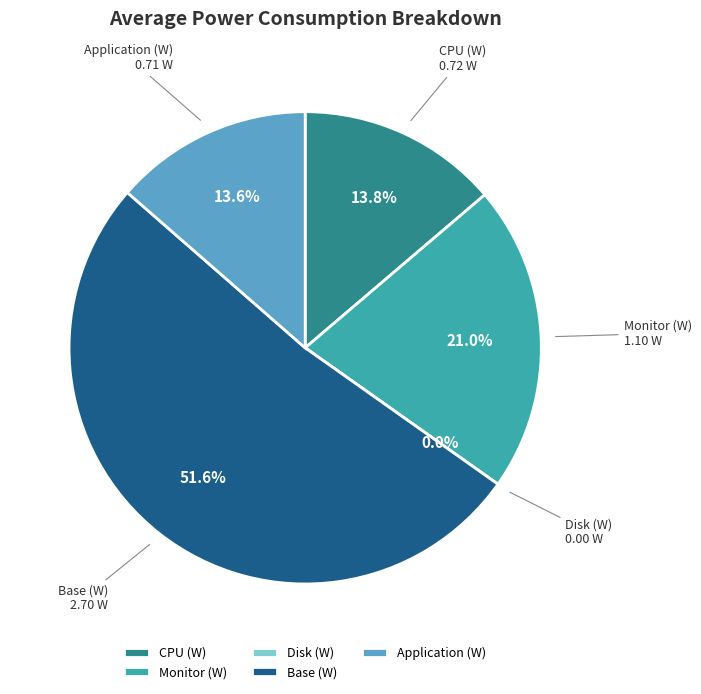

Does Base (W) represent more than half of the total?

Yes